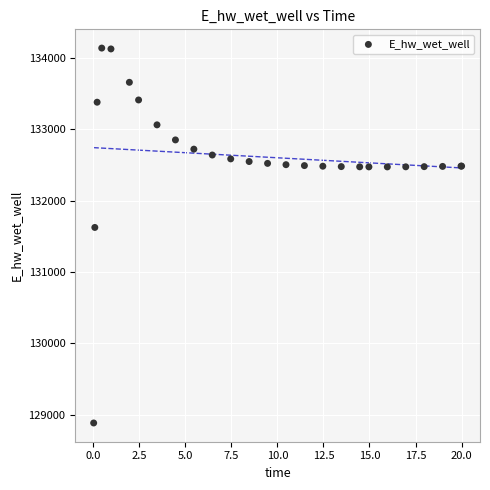

What Y value in the scatter plot is closest to 131510?

131623.9